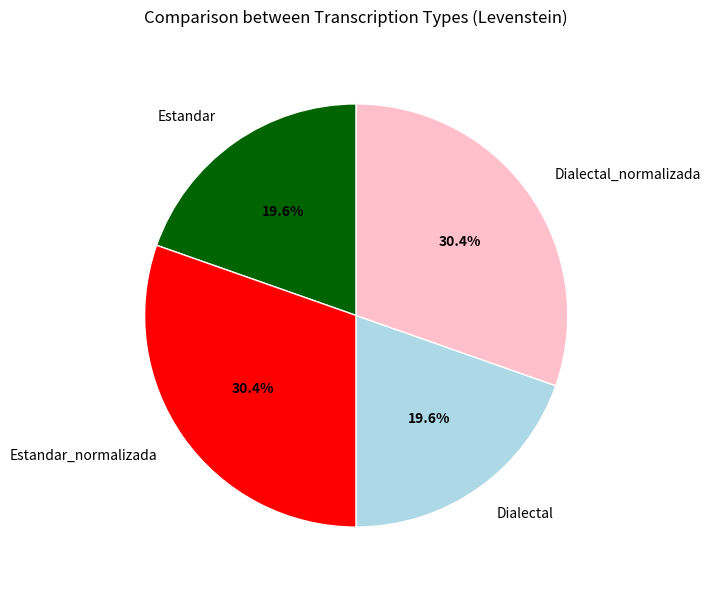

Does any single category account for the majority?

No